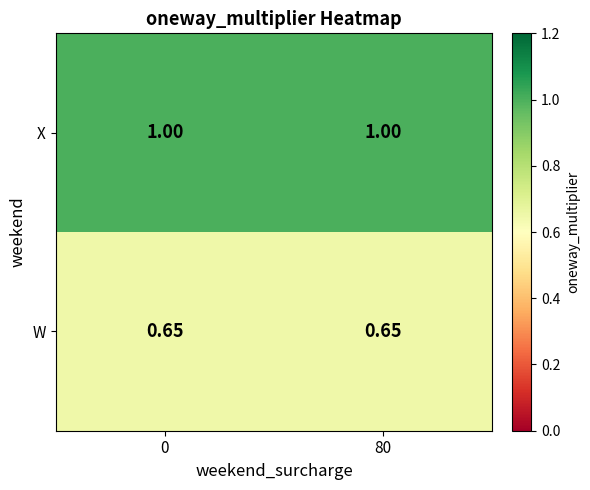

Which series has the largest total across all categories?

X